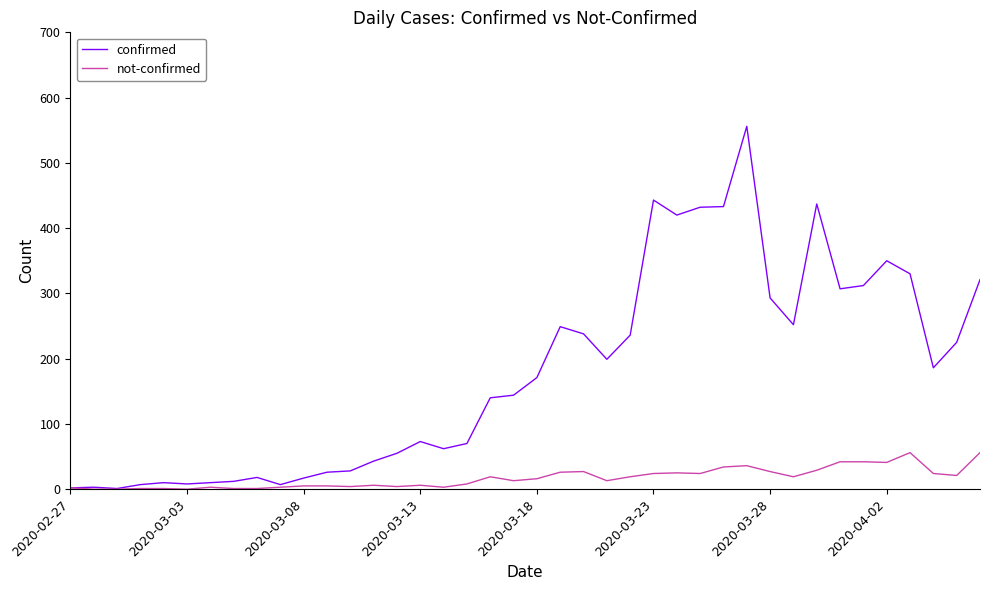

What is the maximum value shown in the chart?

556